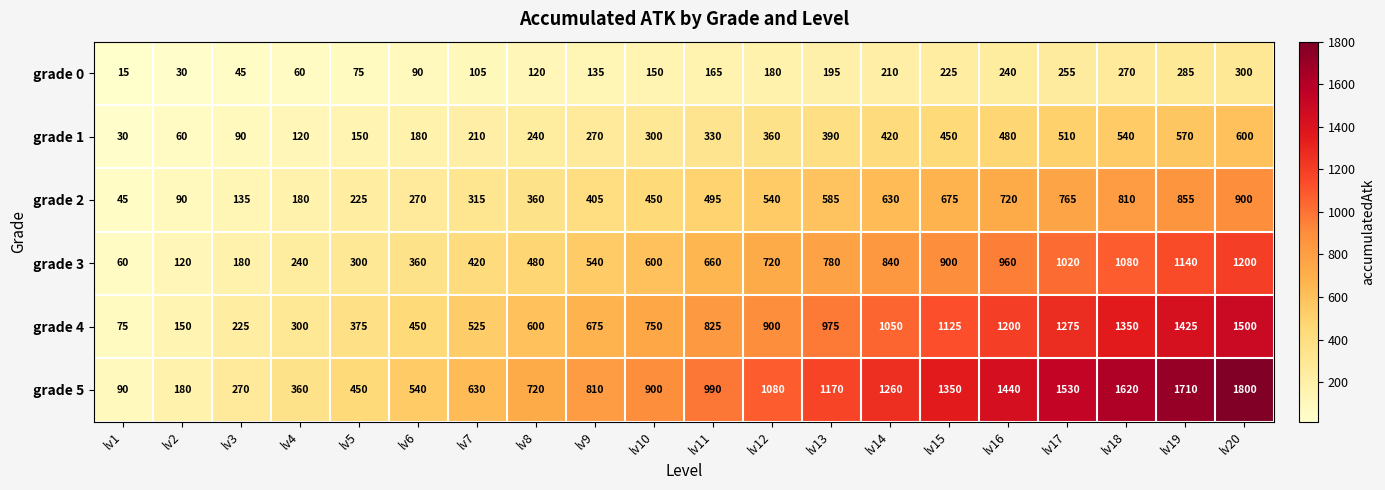

What is the average value of the grade 0 series?

158